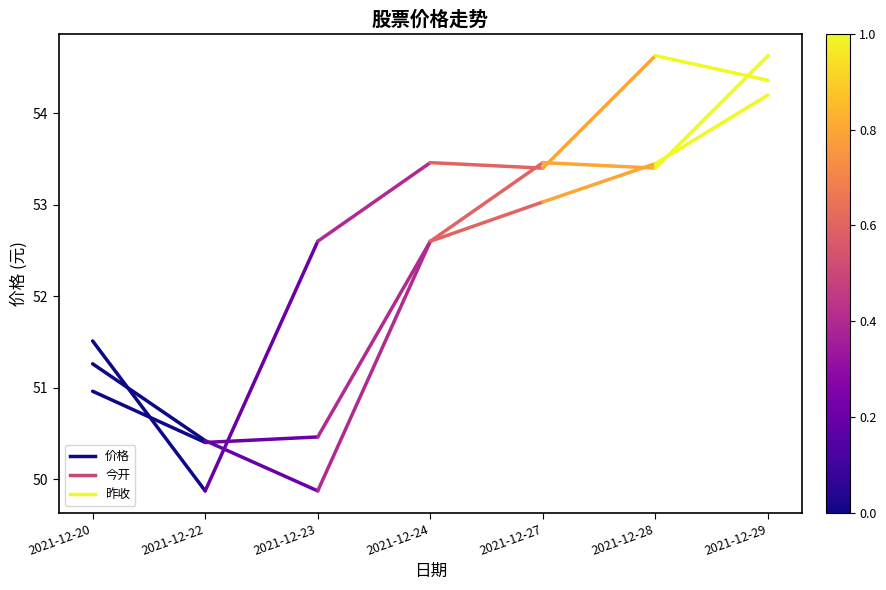

Which has a higher value, 2021-12-22 or 2021-12-20?

2021-12-20